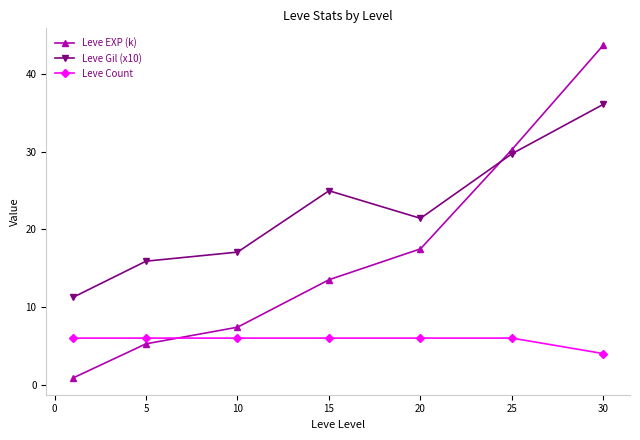

After their last crossing, which series has the higher values: Leve EXP (k) or Leve Gil (x10)?

Leve EXP (k)